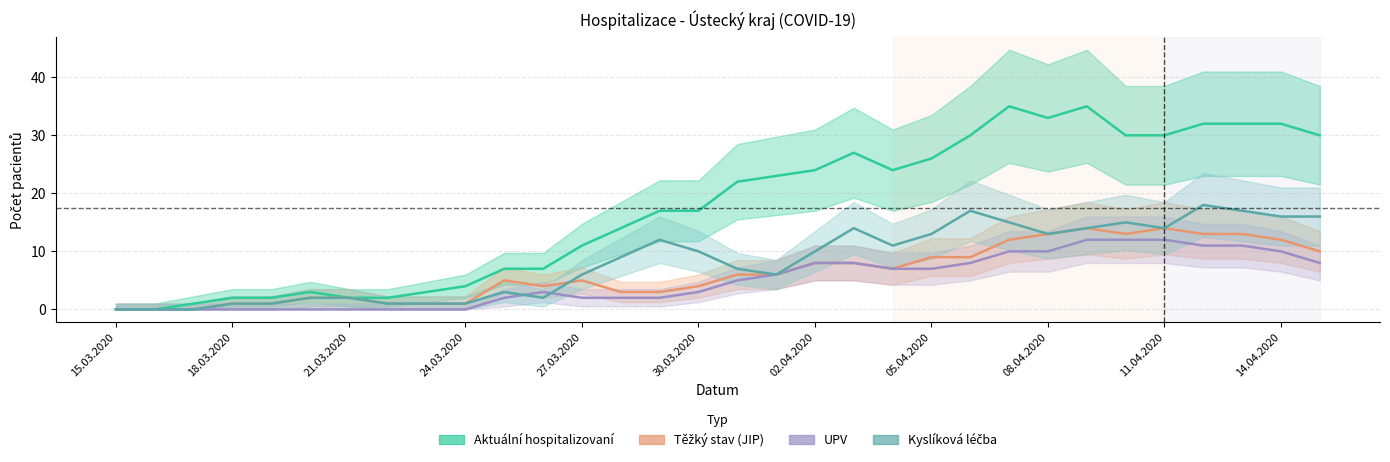

What position from the right is 27.03.2020?

20